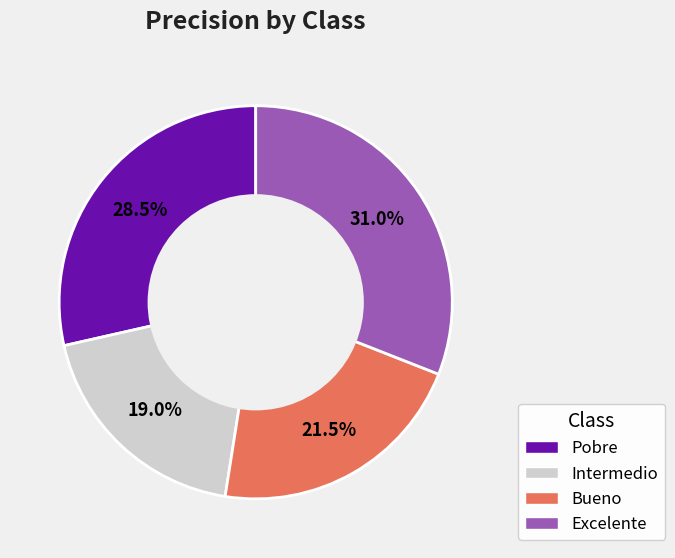

True or false: Excelente accounts for 31% of the total.

True